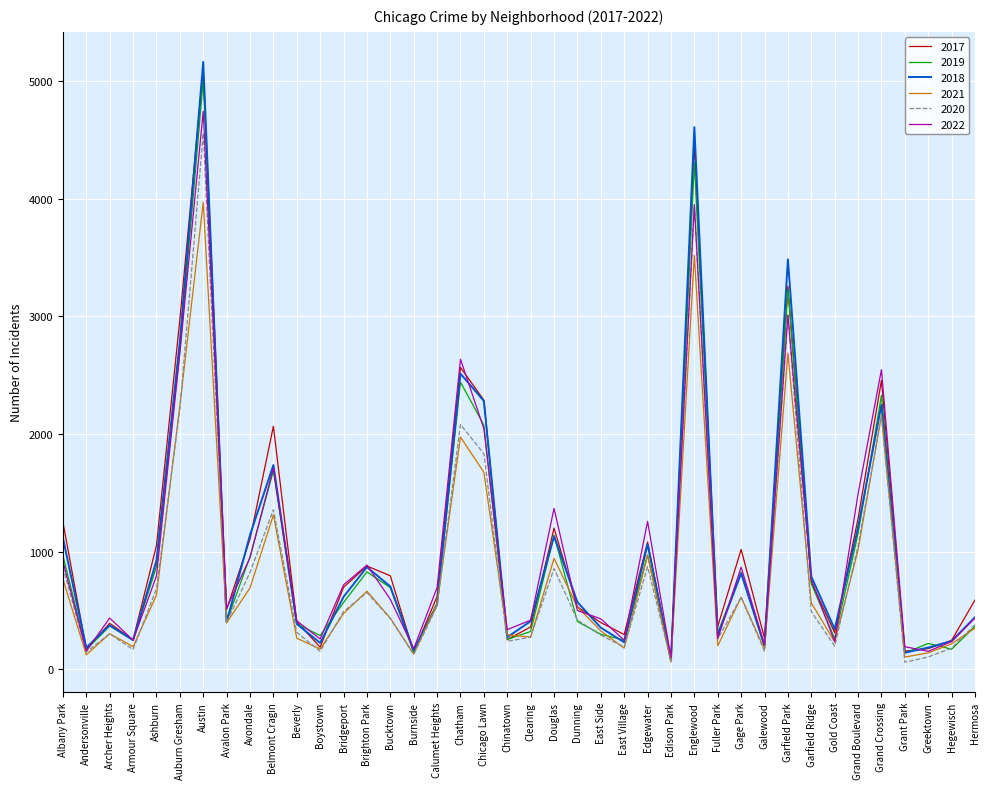

Where is the first local minimum for 2022?

Andersonville